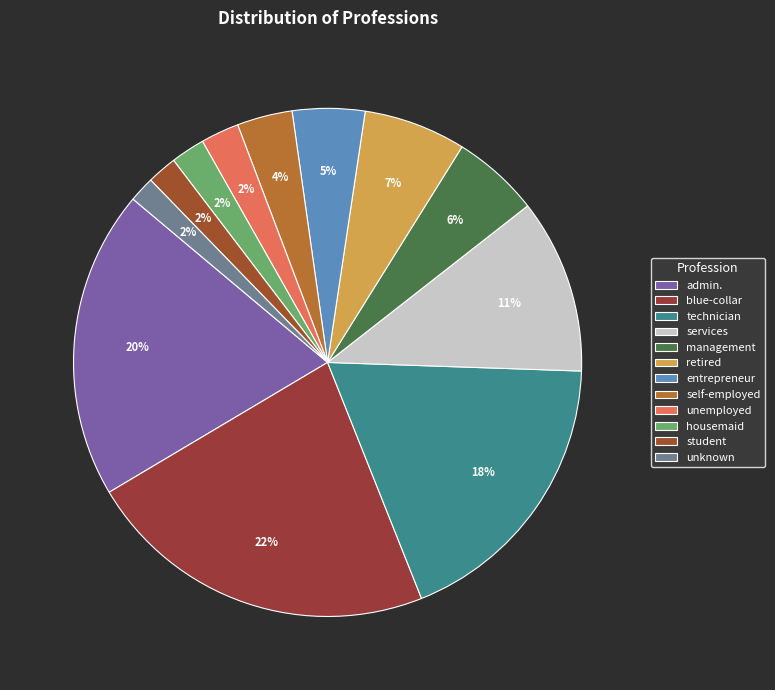

Combined, do blue-collar and self-employed account for over 50%?

No